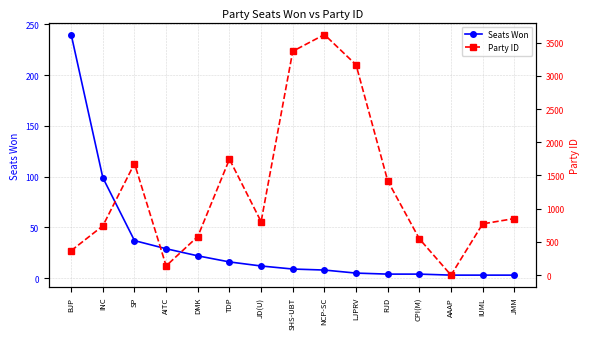

How many times do Seats Won and Party ID cross each other?

2